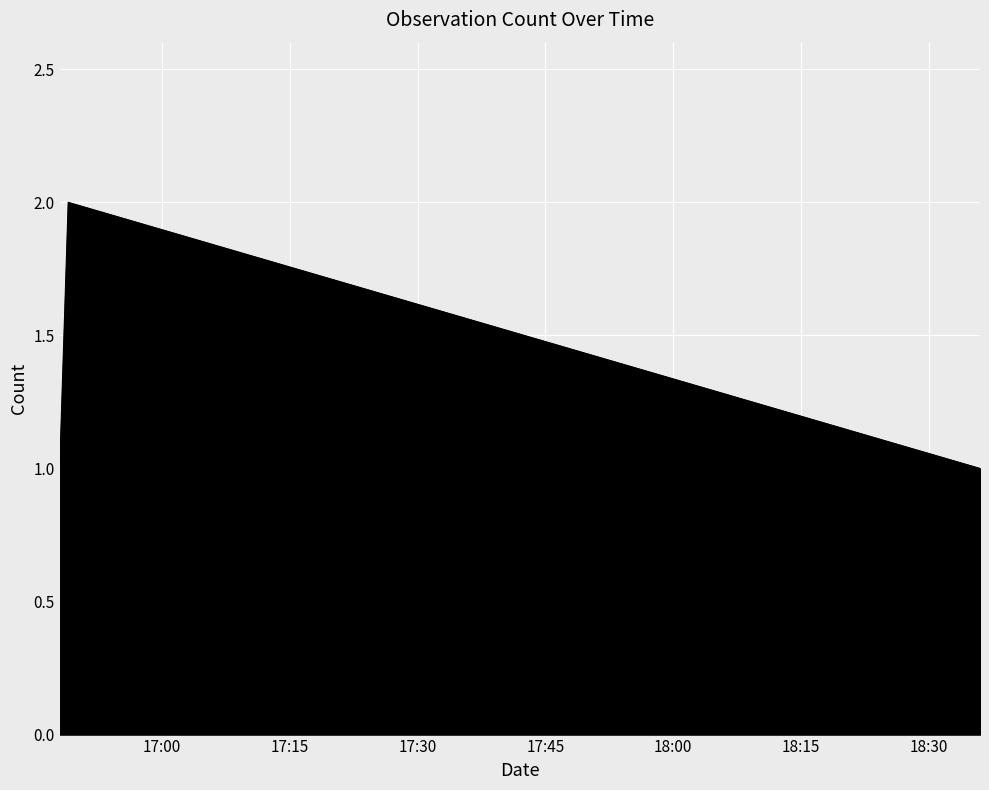

What is the sum of all values?

4